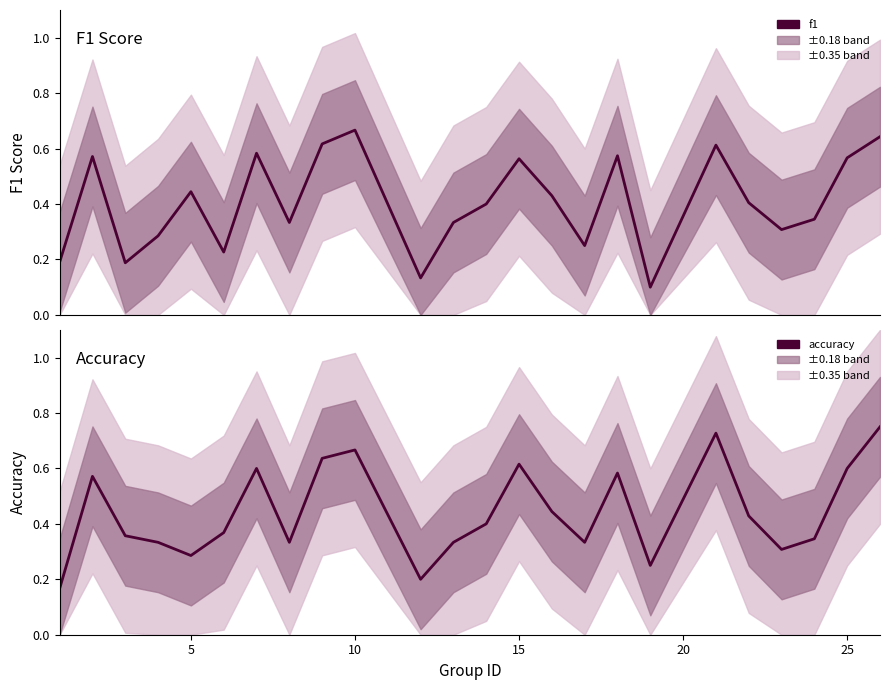

What is the value of the f1 point at the 19th from the left?

0.6